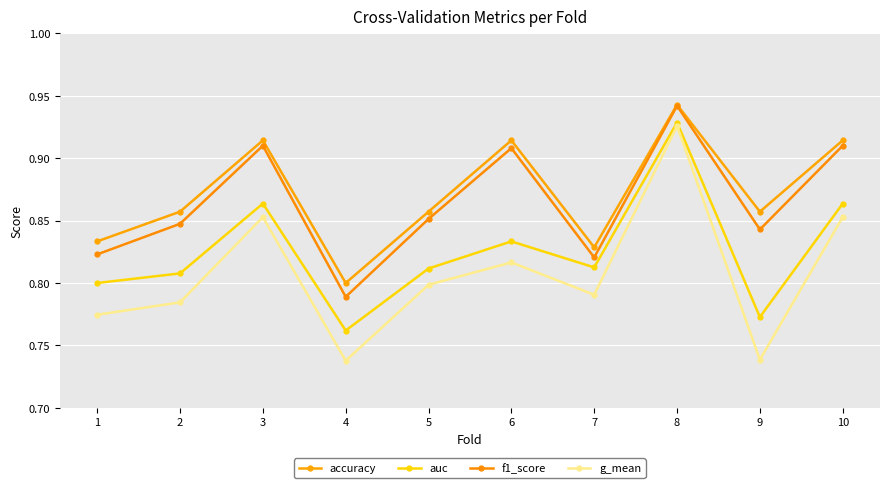

How many distinct data groups are displayed?

4